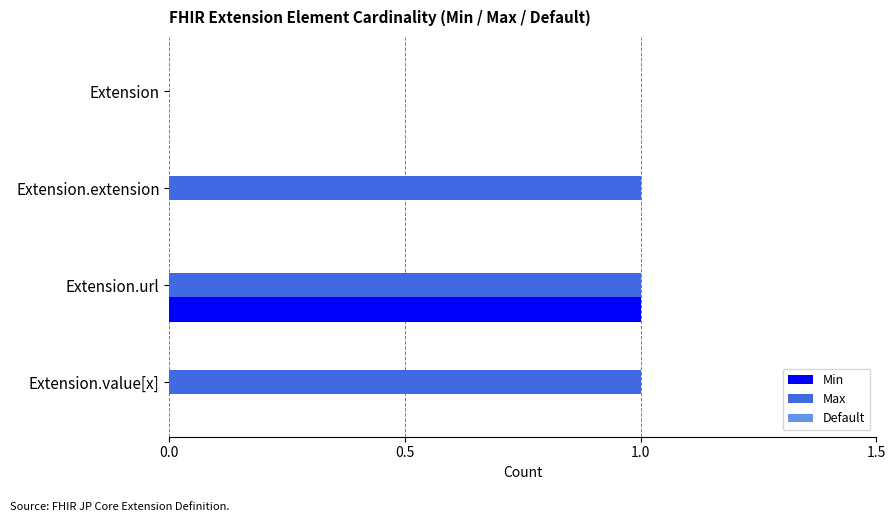

At which category is the sum across all series the highest?

Extension.url